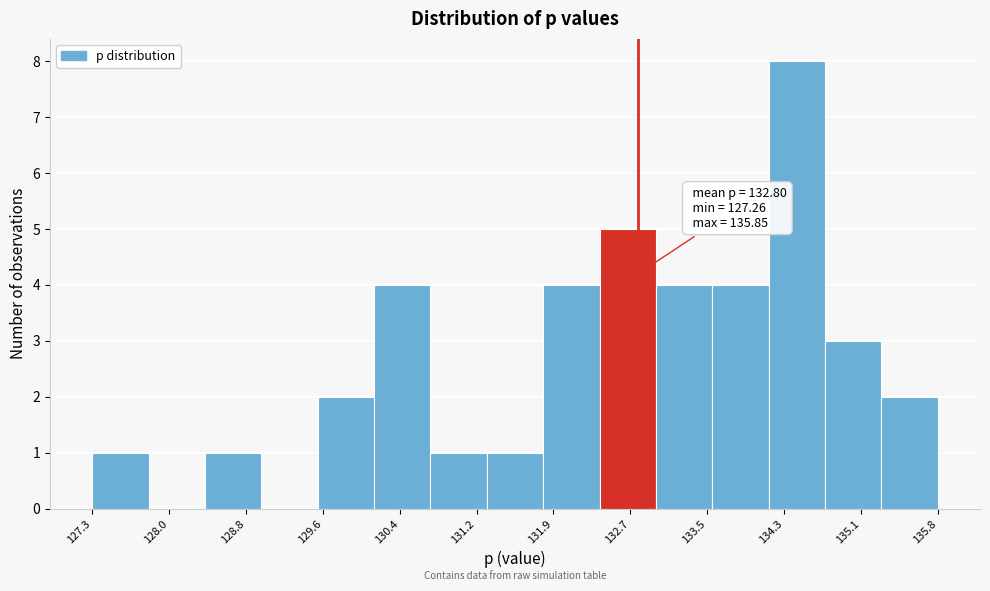

Over which range of the x-axis is the bar tallest?

134.1 to 134.7